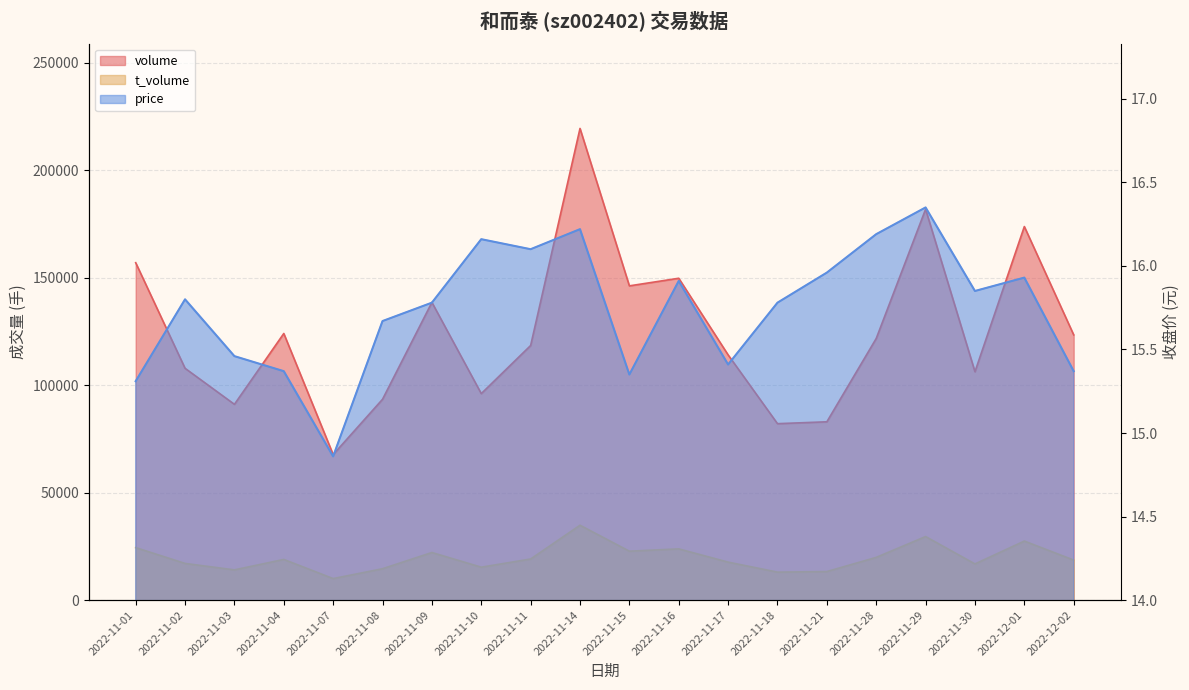

What is the value of the t_volume point at the 5th from the left?

10001.0